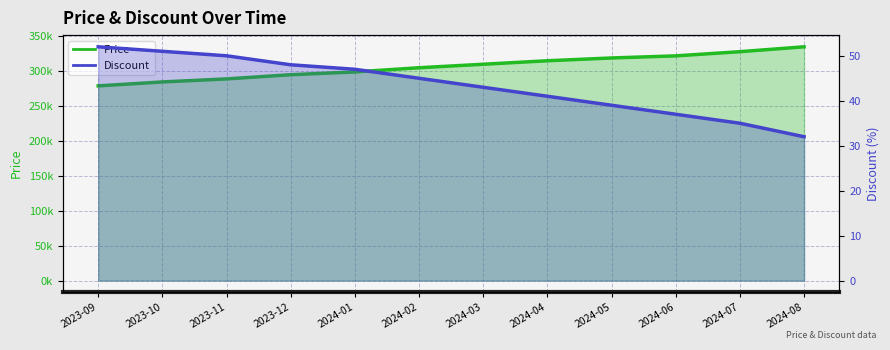

True or false: Price has a value of 463302 at 2024-04.

False